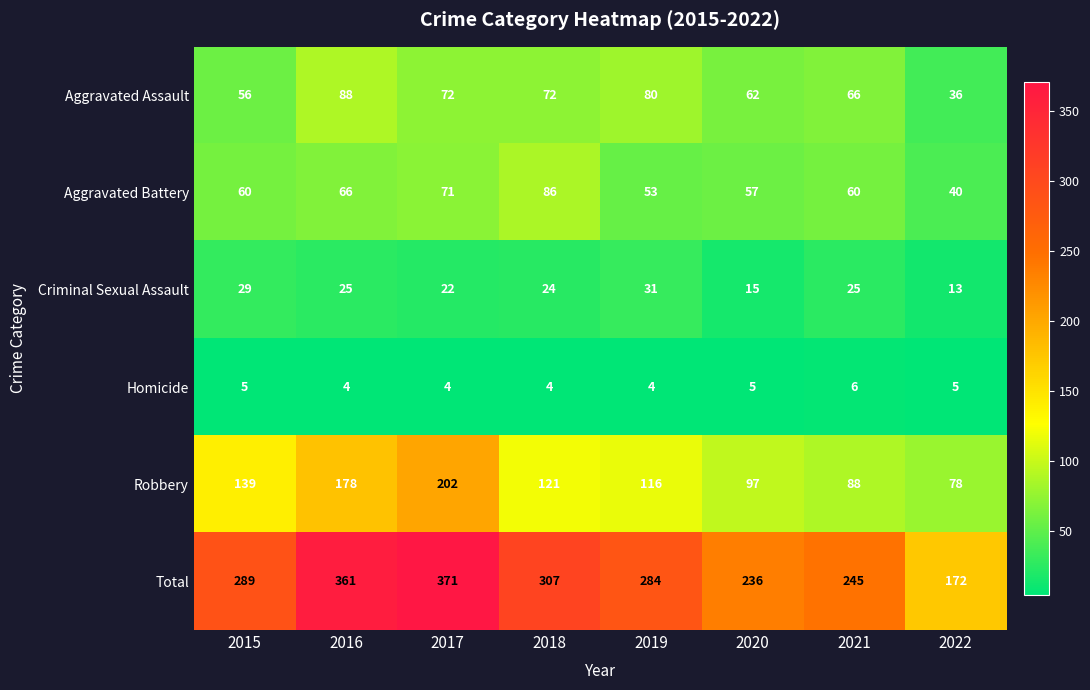

What is the maximum value shown in the chart?

371